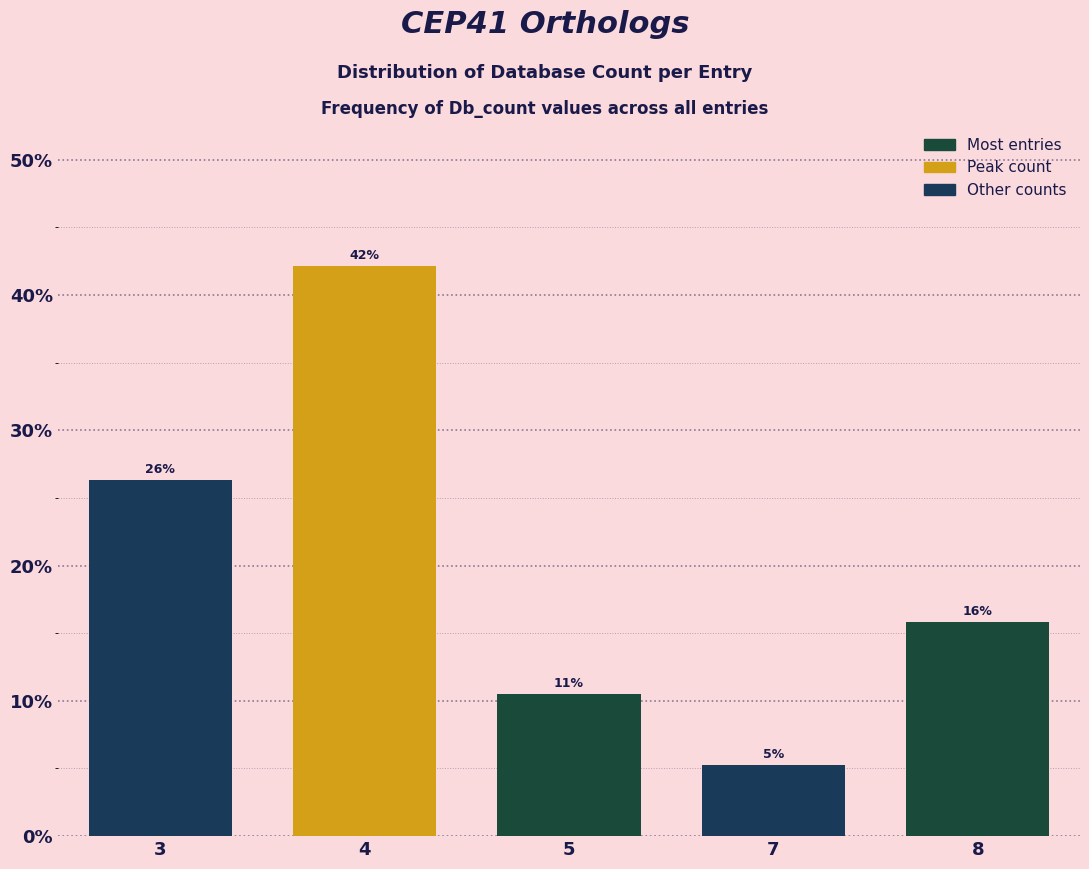

Are the bars horizontal?

No